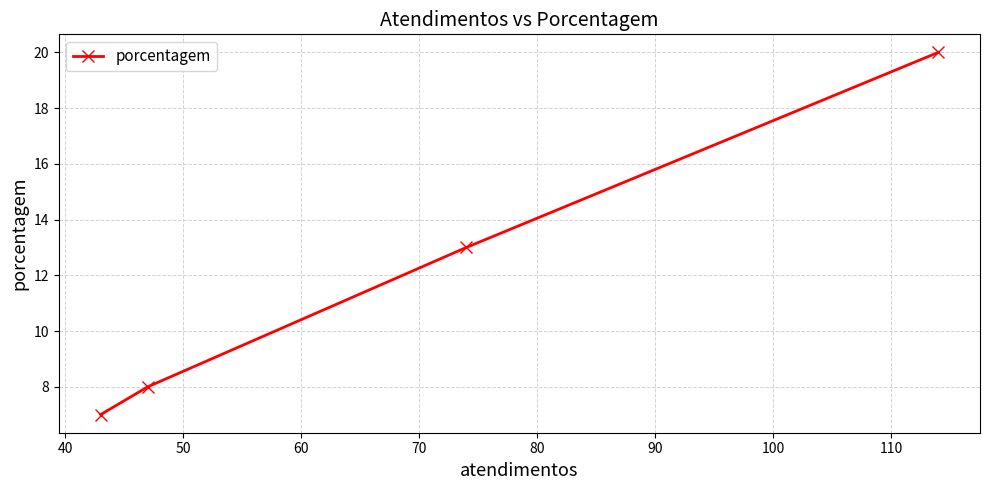

True or false: there are more than 2 points higher than both neighbors.

False